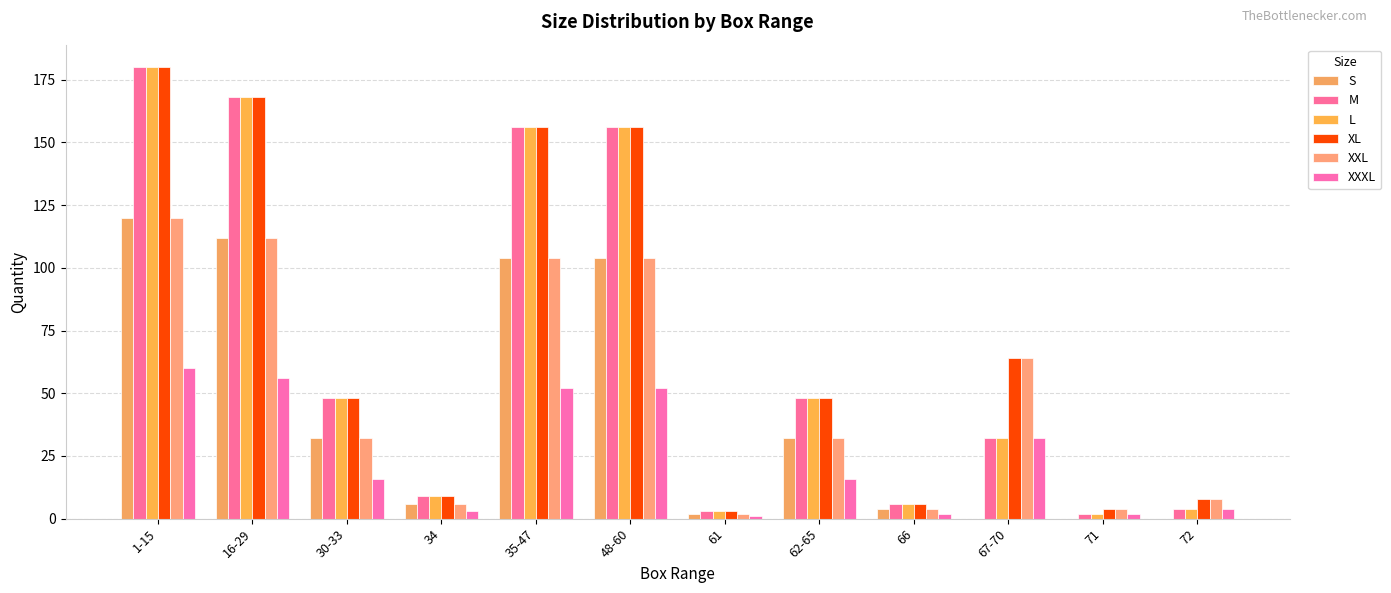

What is the label of the 12th bar from the left?

72